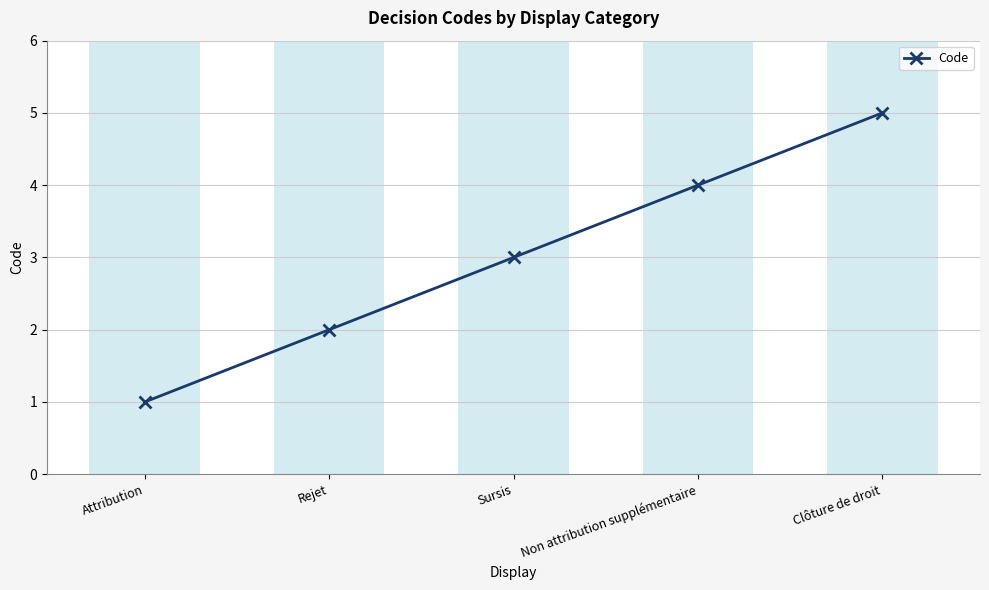

What is the average value?

3